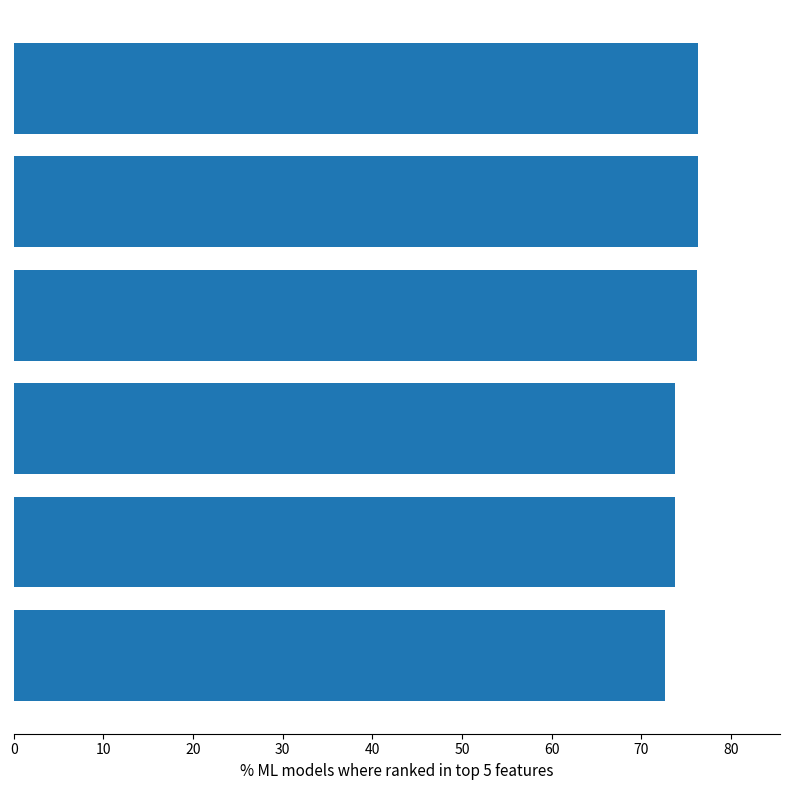

What is the average value?

74.9